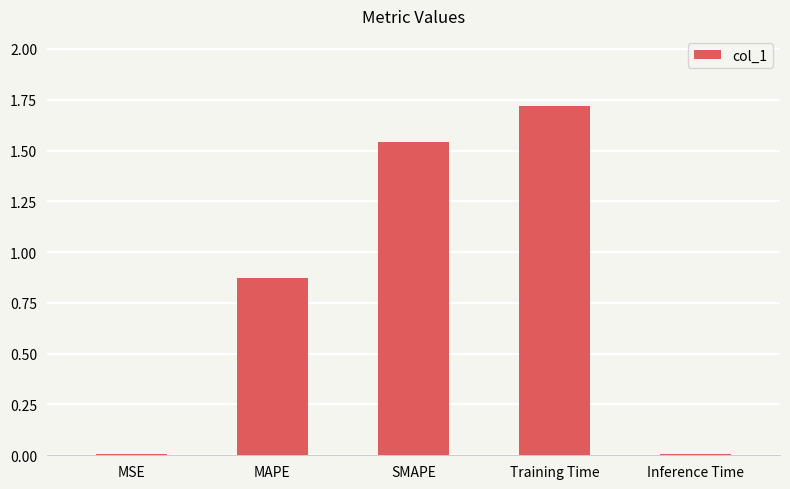

The value at Training Time is 1.7. True or false?

True